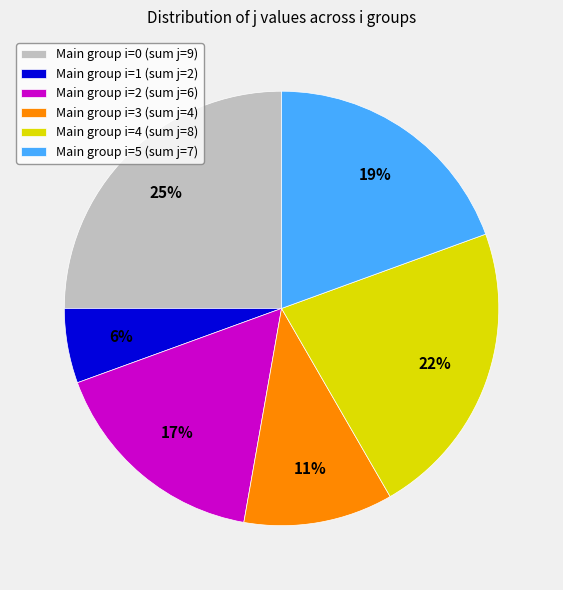

To the nearest percent, what portion does Main group i=0 (sum j=9) represent?

25%